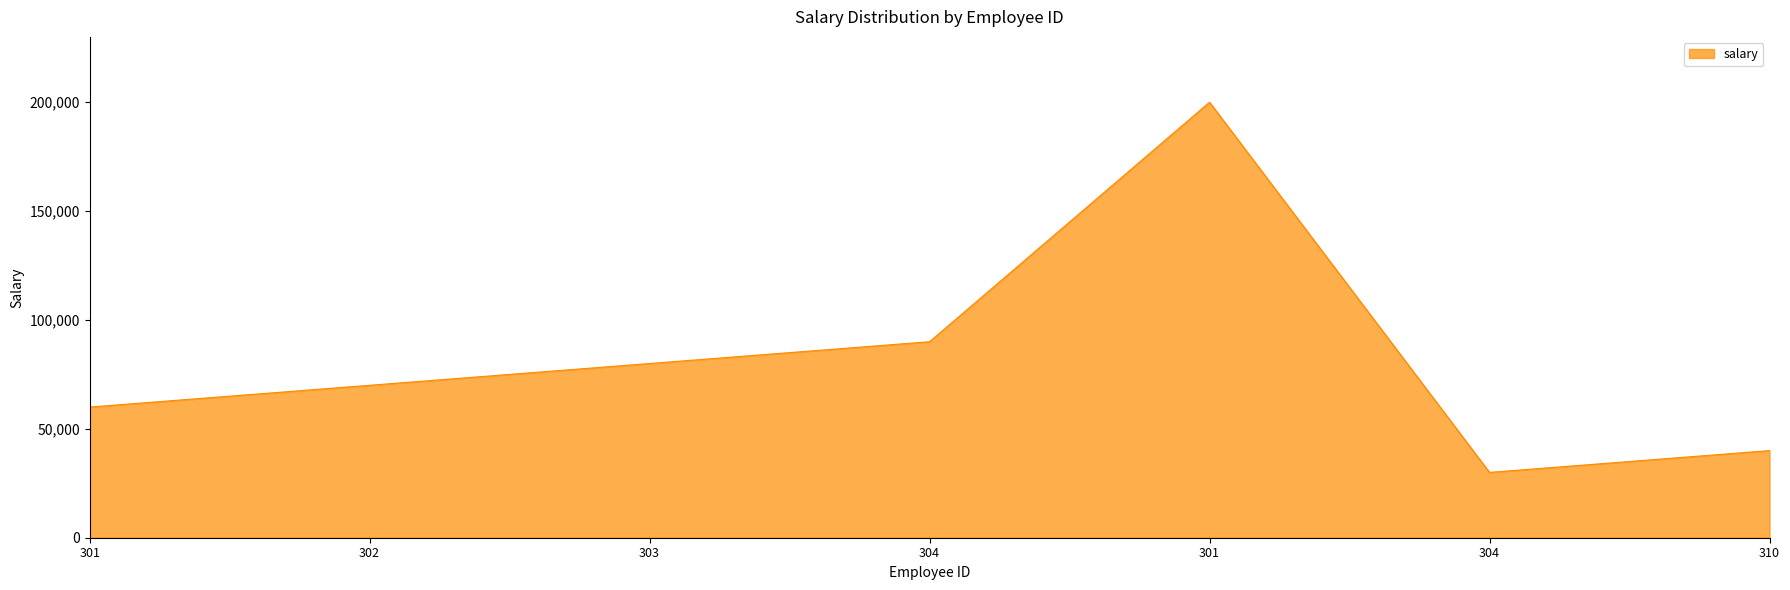

List the labels in order of value, smallest first.

304, 310, 301, 302, 303, 304, 301